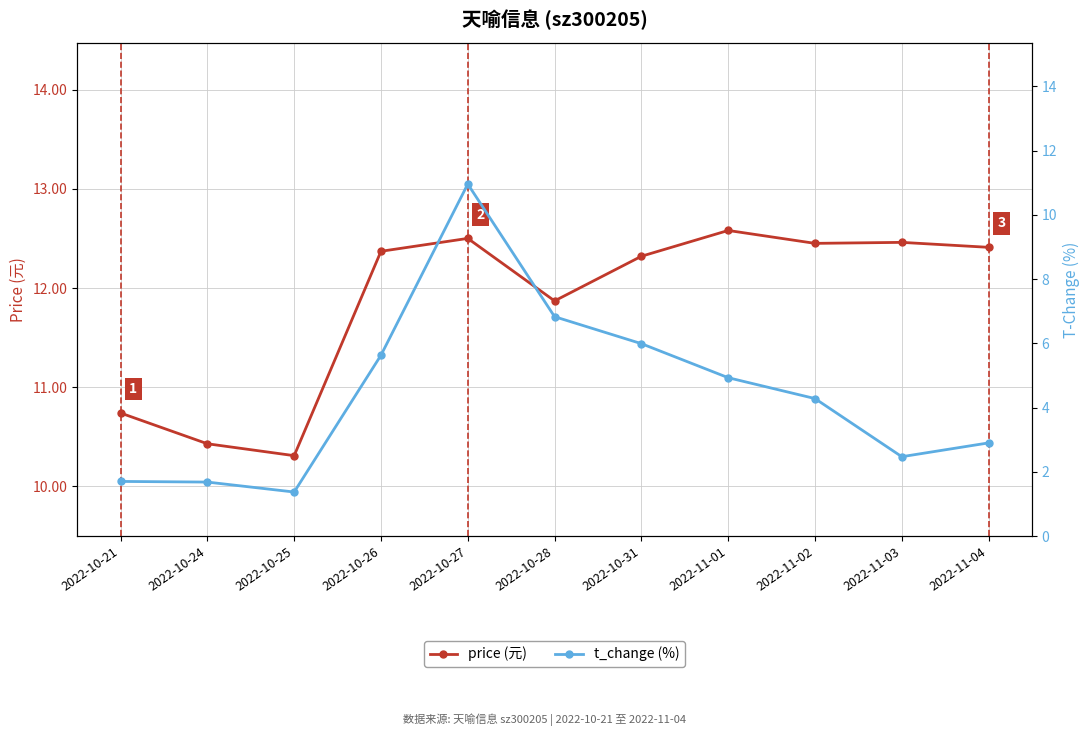

What is the label of the 9th point from the right?

2022-10-25